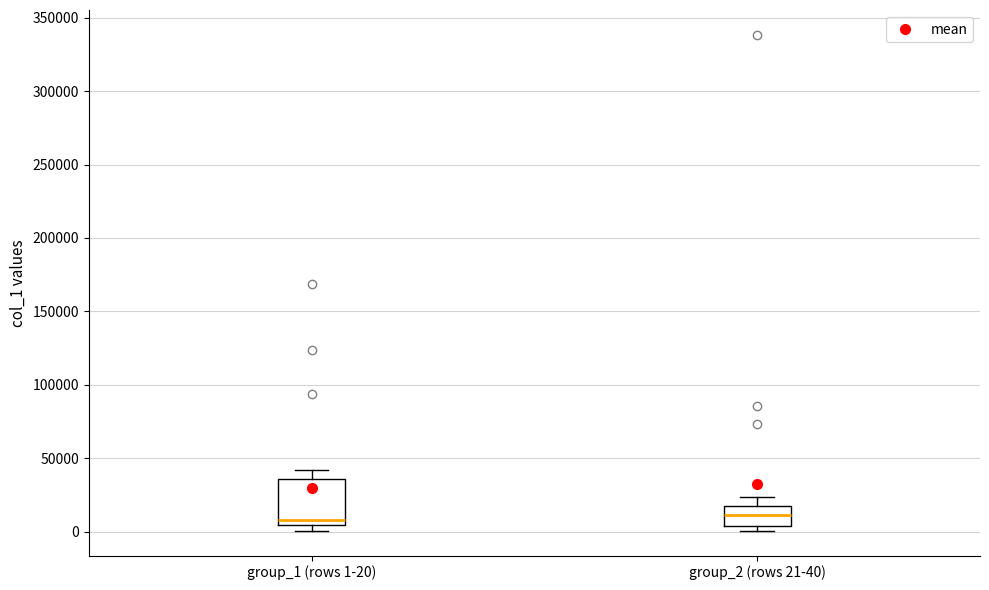

Where does the upper whisker of the box for group_2 (rows 21-40) end on the y-axis? The values are not printed on the chart, so give them approximately, as read against the axis.

25000